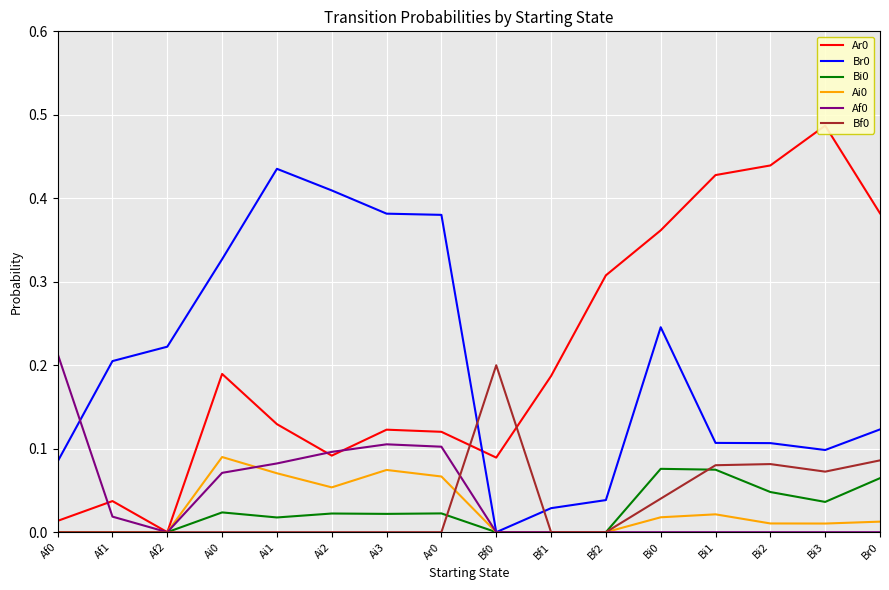

How many lines are shown in the chart?

6